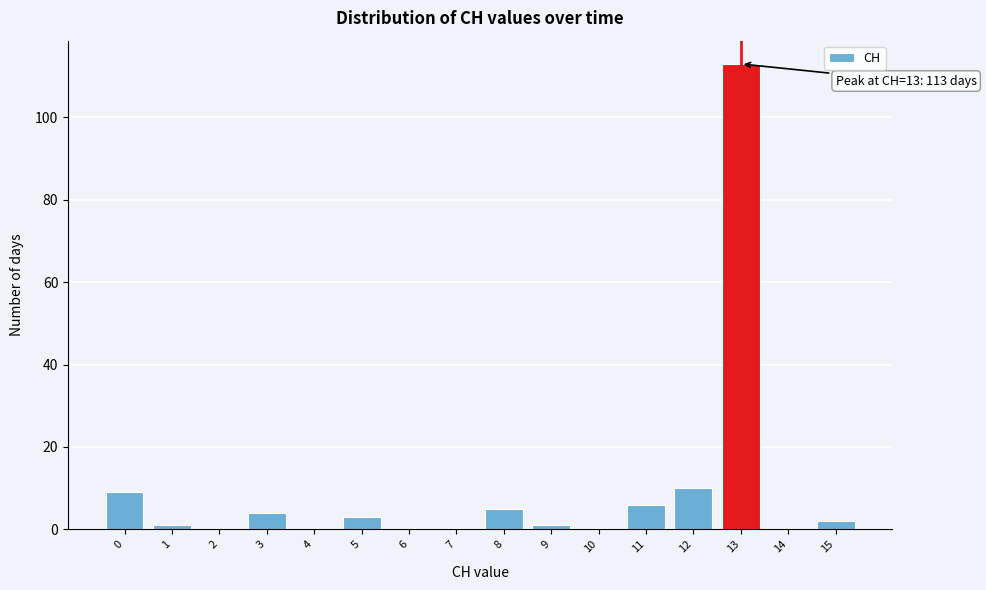

Reading left to right, what are all the values shown in this chart?

0=9	1=1	2=0	3=4	4=0	5=3	6=0	7=0	8=5	9=1	10=0	11=6	12=10	13=113	14=0	15=2